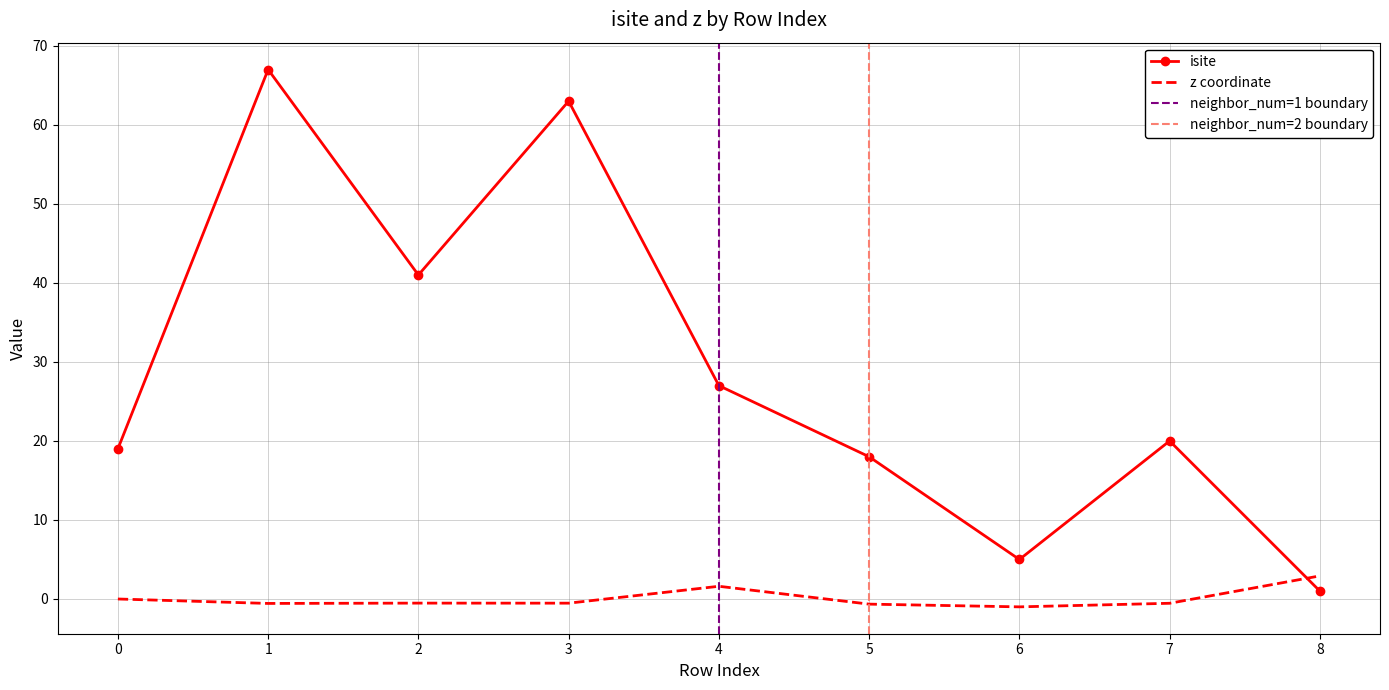

The isite series shows 27.0 at 4. True or false?

True